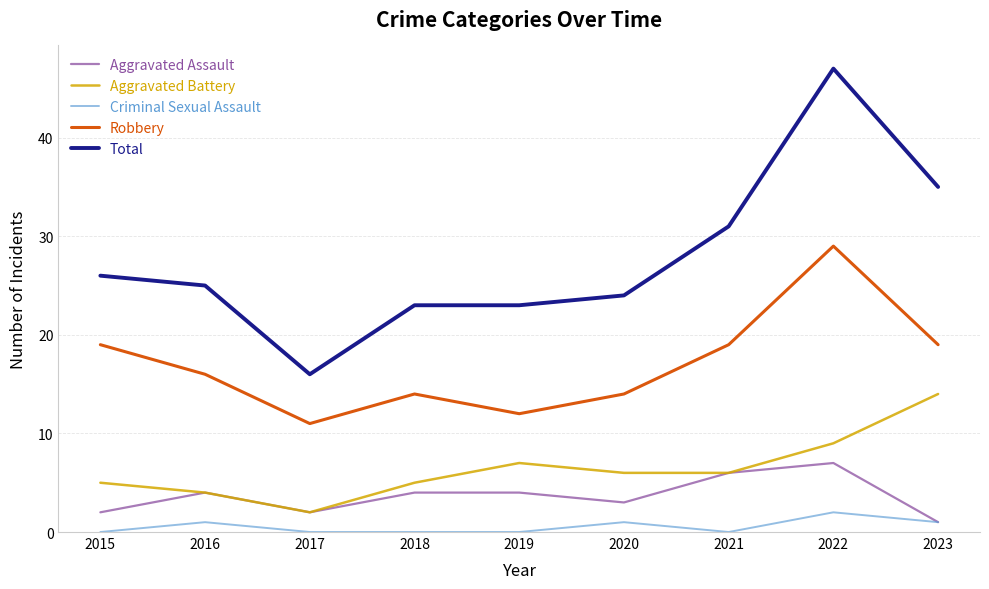

What is the total value across all series at 2023?

70